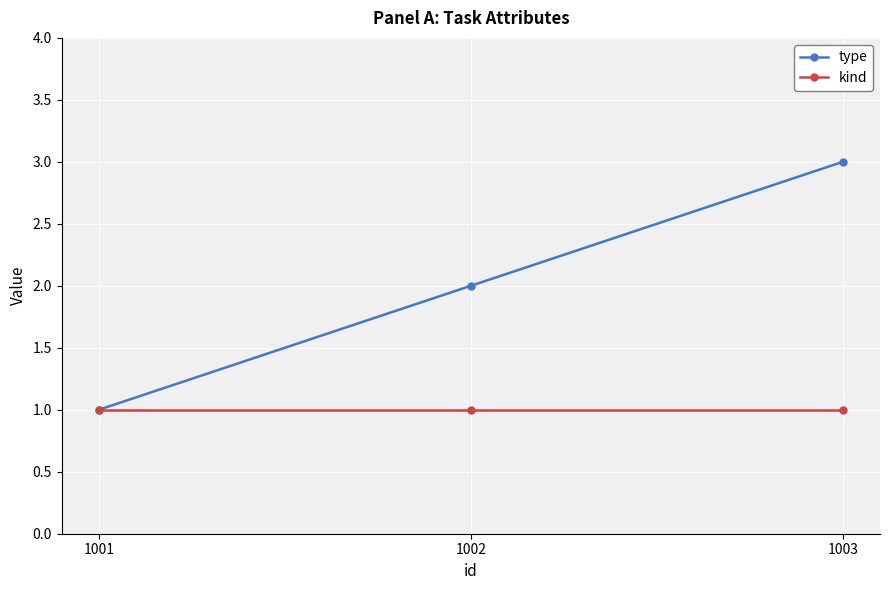

True or false: type has a value of 1 at 1001.

True